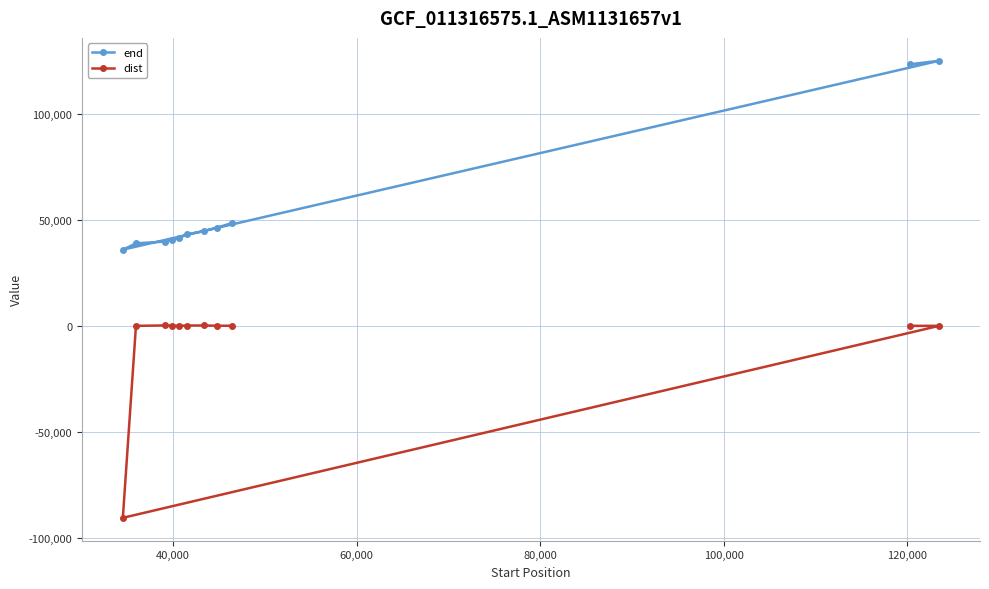

At how many categories does at least one series exceed -42686?

11